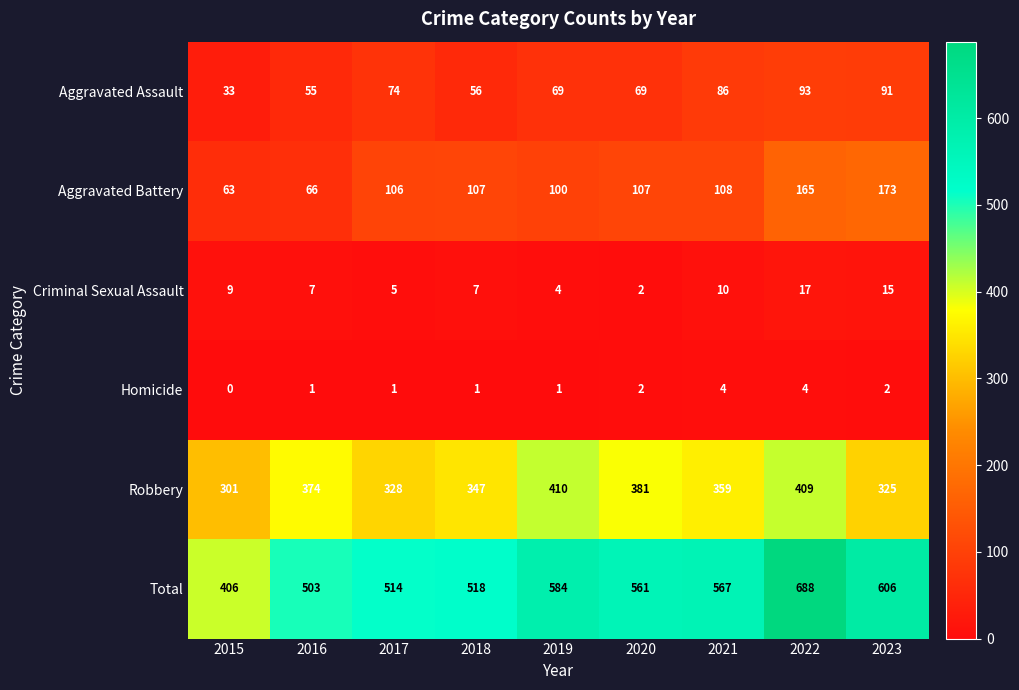

True or false: Aggravated Battery has a value of 165 at 2022.

True